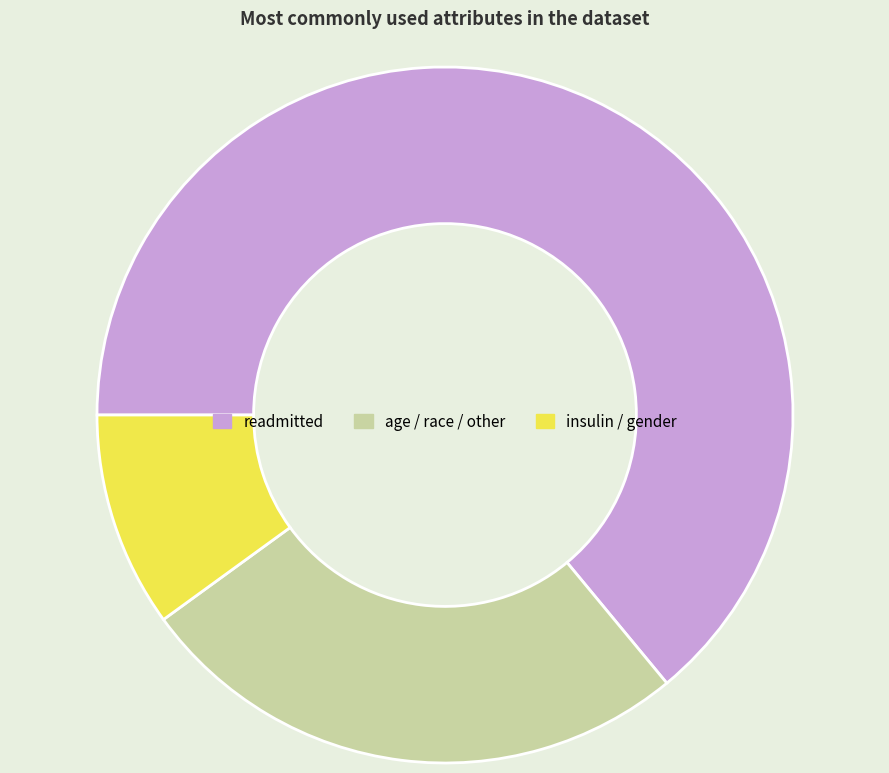

Which category has the smallest portion of the pie?

insulin / gender